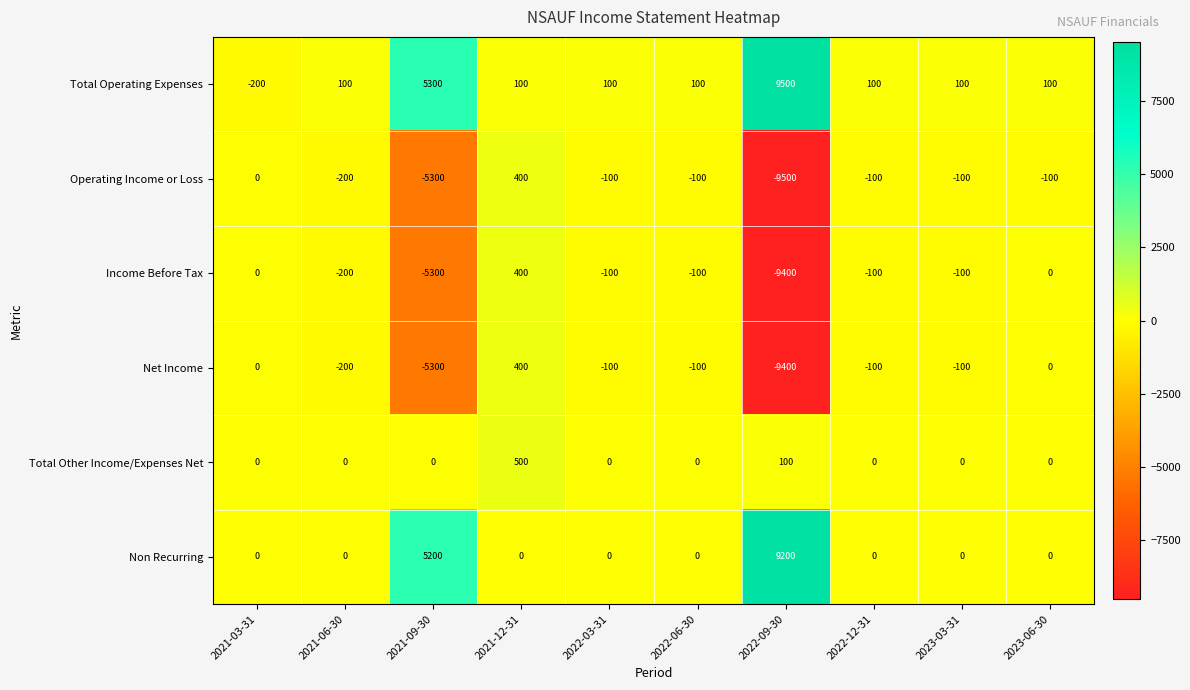

At which label is Income Before Tax closest to -4500?

2021-09-30